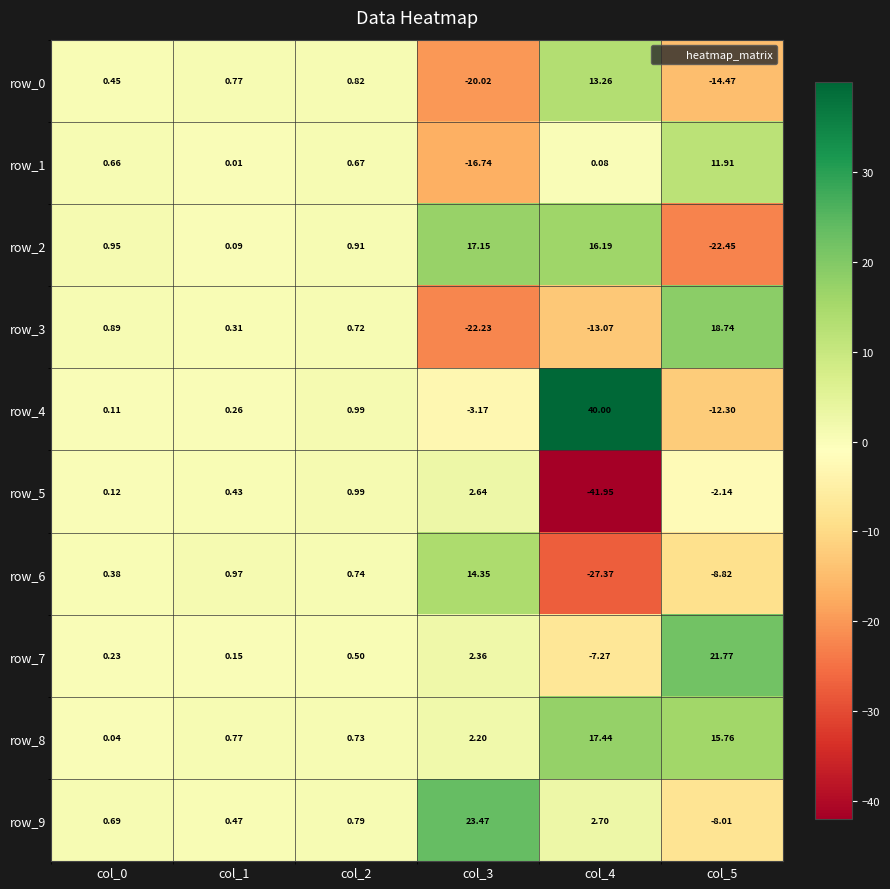

Is the value of row_0 at col_3 greater than the value of row_4 at col_3?

No